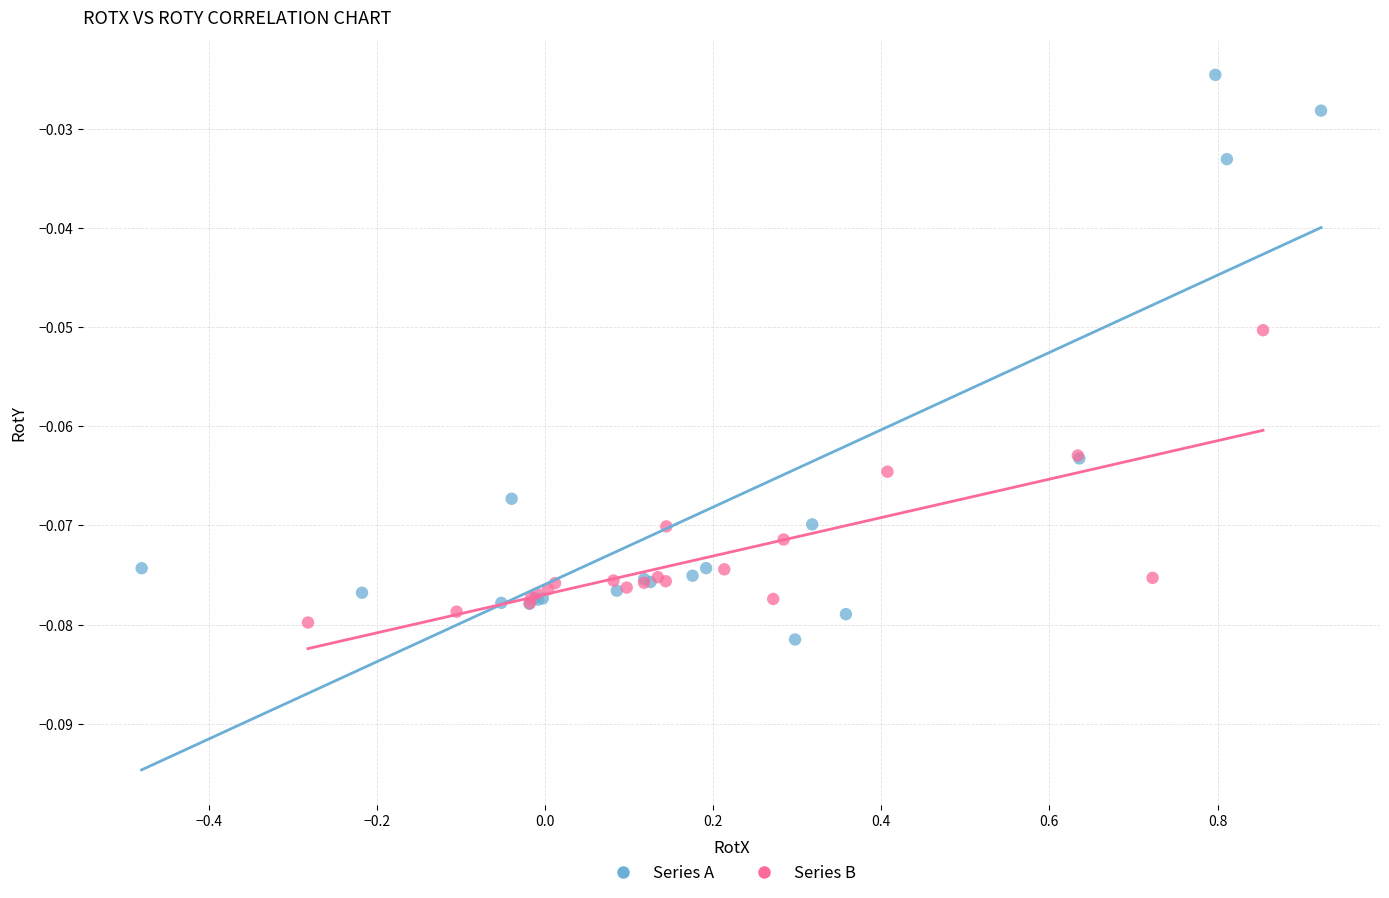

What are all the series names shown in the legend?

Series A, Series B